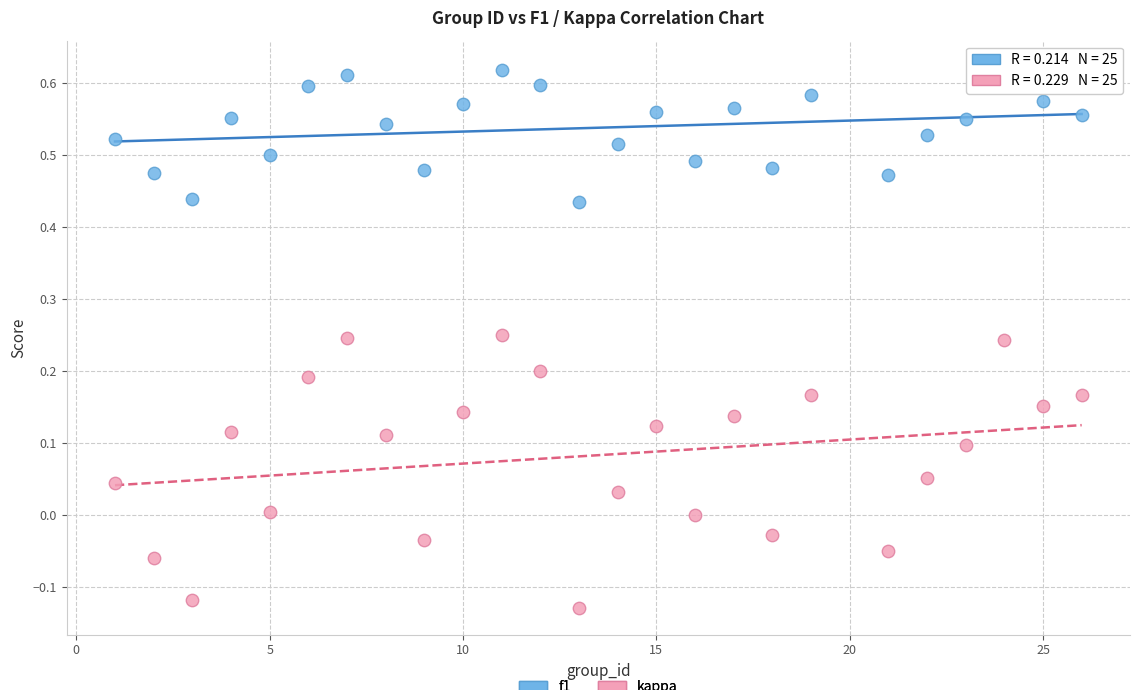

Which series has the largest Y range (max minus min)?

kappa